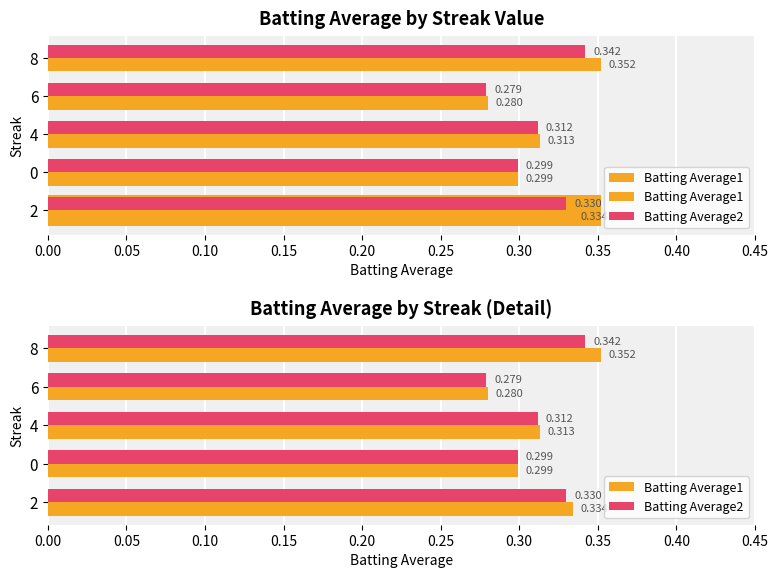

Which series has the largest total across all categories?

Batting Average1